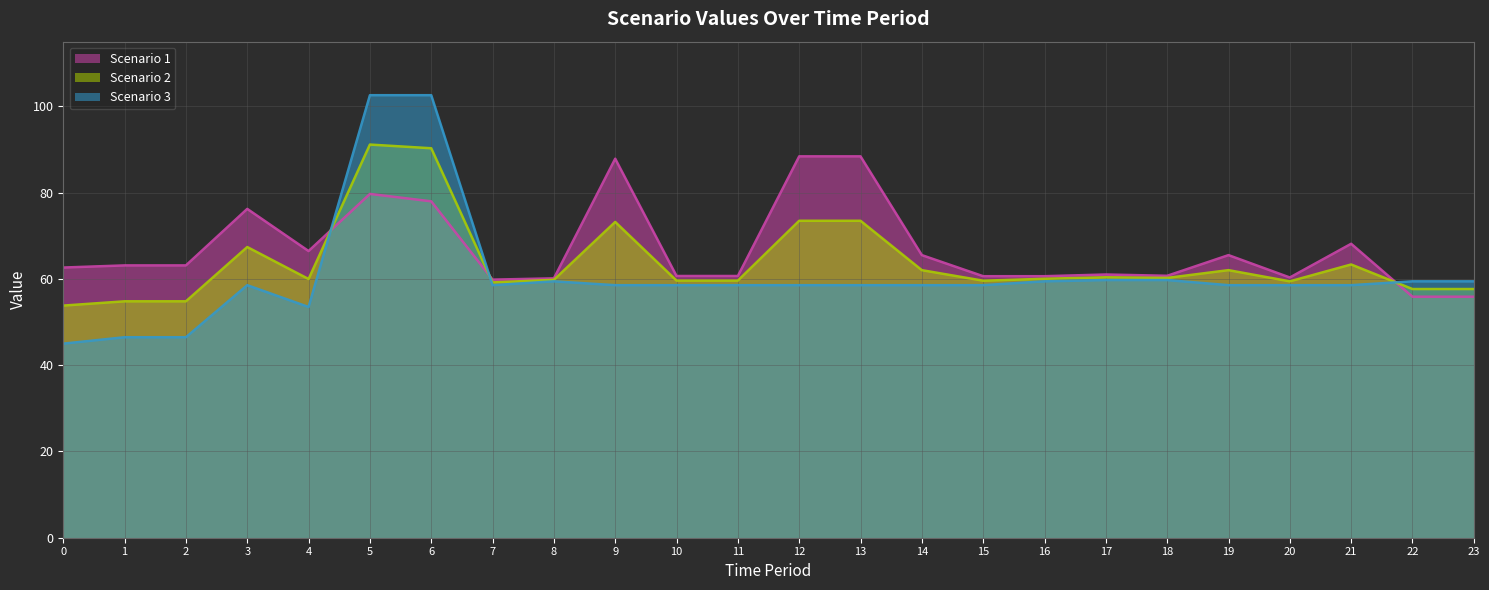

Which series has the largest range (max minus min)?

Scenario 3